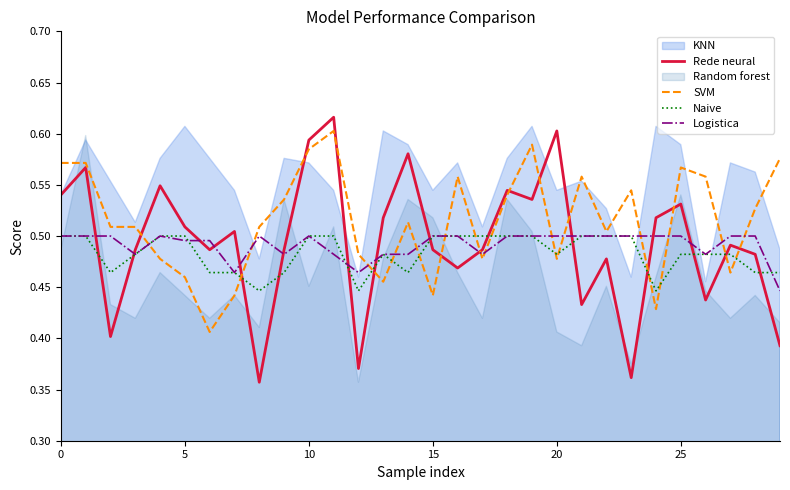

What is the label of the 19th point from the left?

18